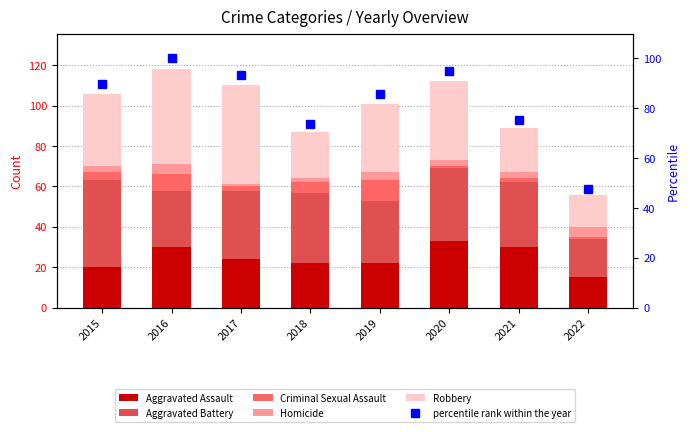

Which series has the largest total across all categories?

percentile rank within the year